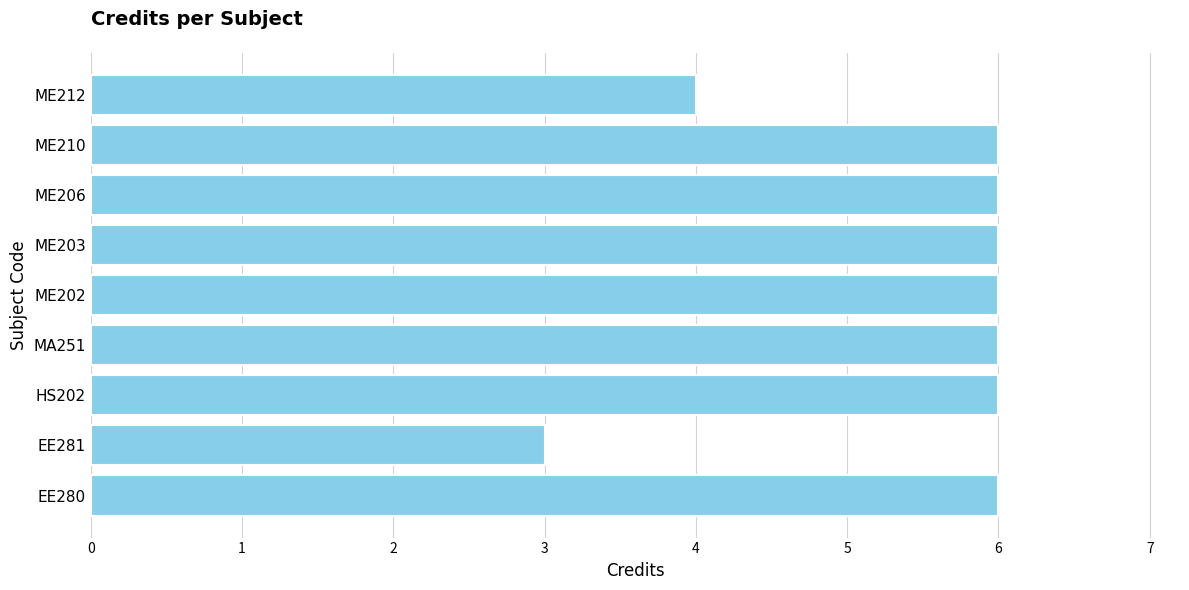

What is the ratio of the value at HS202 to the value at EE280?

1.0